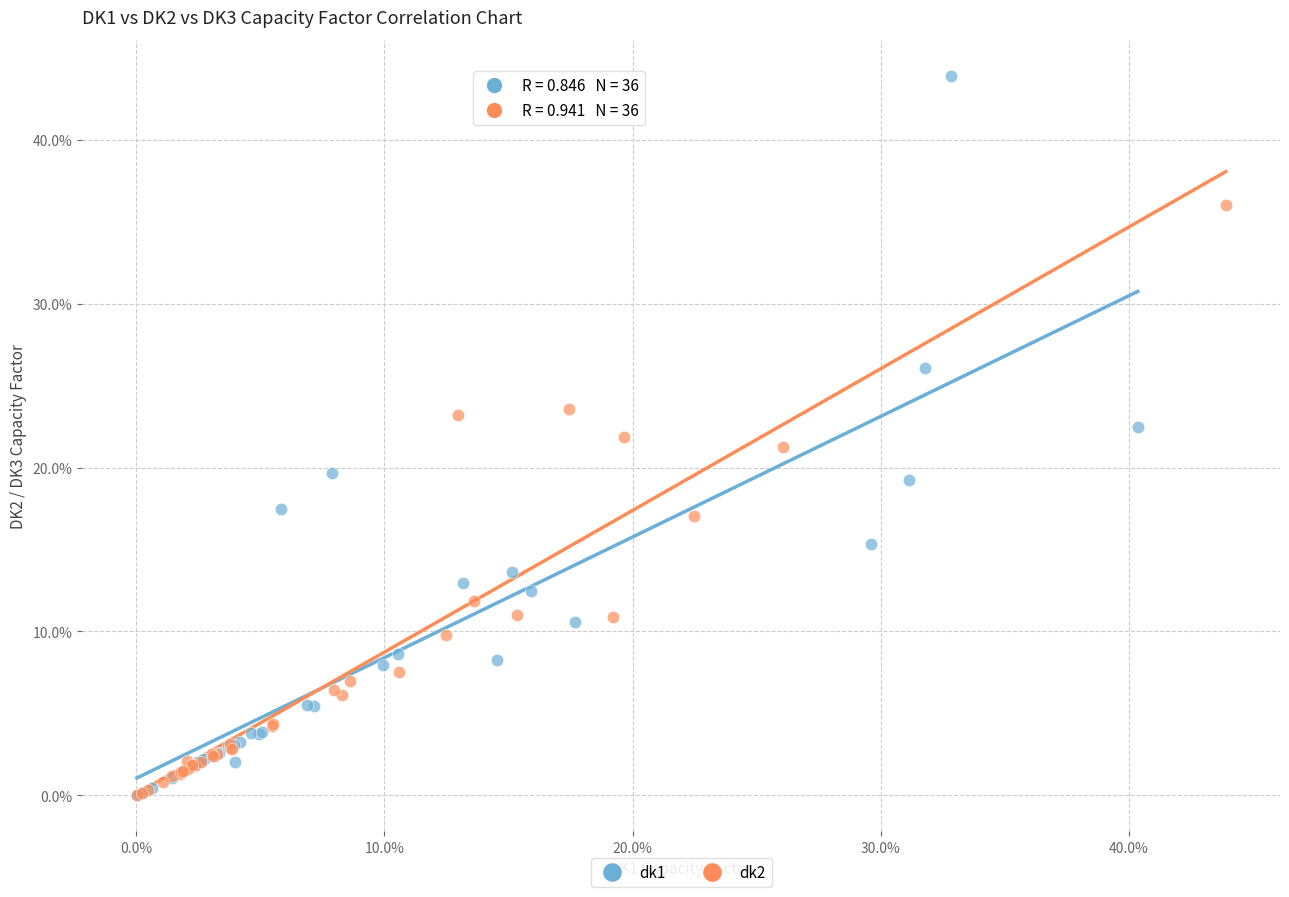

What are all the series names shown in the legend?

dk1, dk2